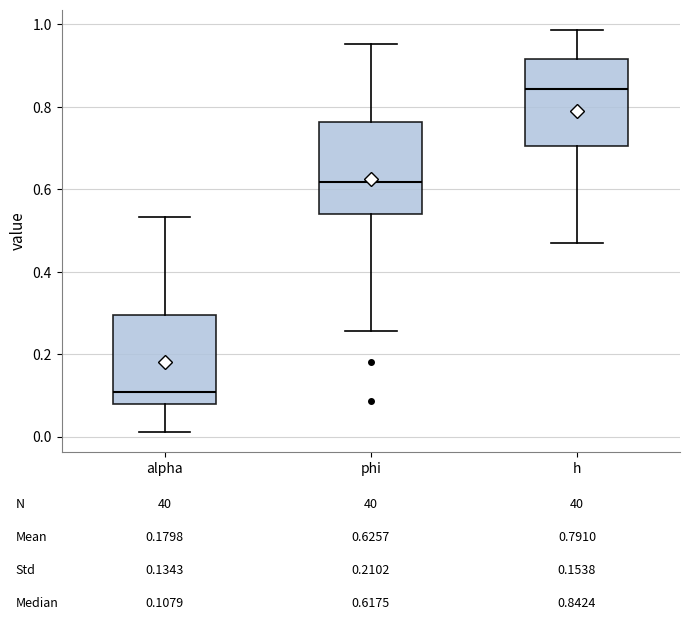

Which box's median line is the highest?

h